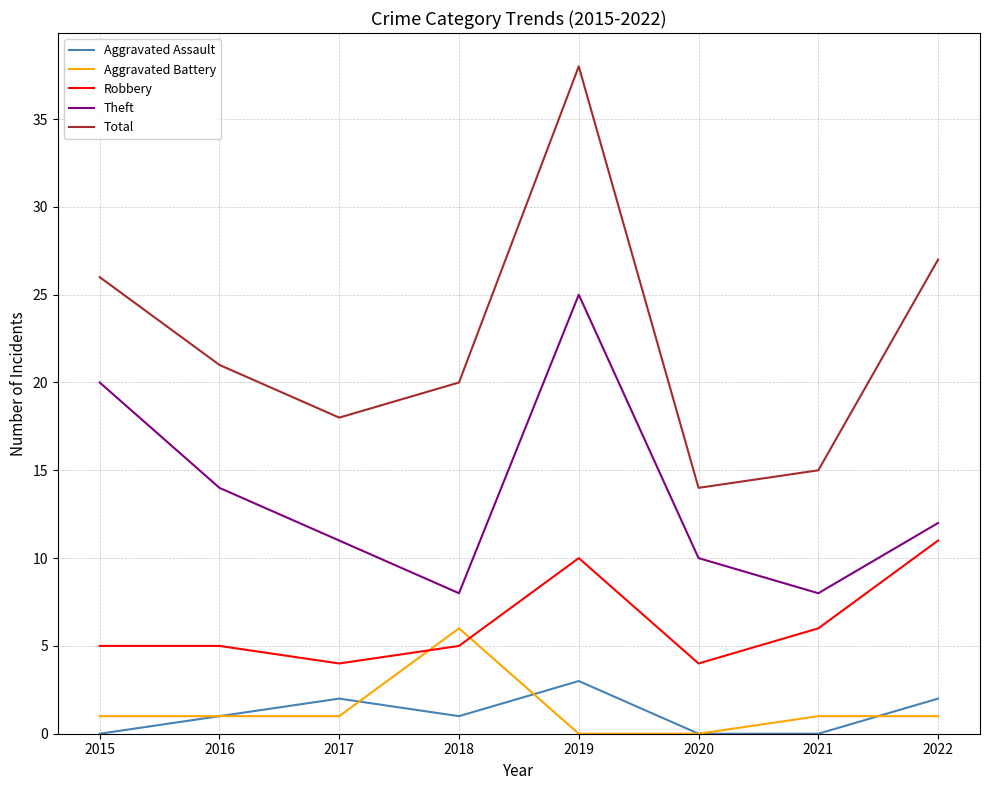

At 2017, list the series in order from largest to smallest.

Total, Theft, Robbery, Aggravated Assault, Aggravated Battery